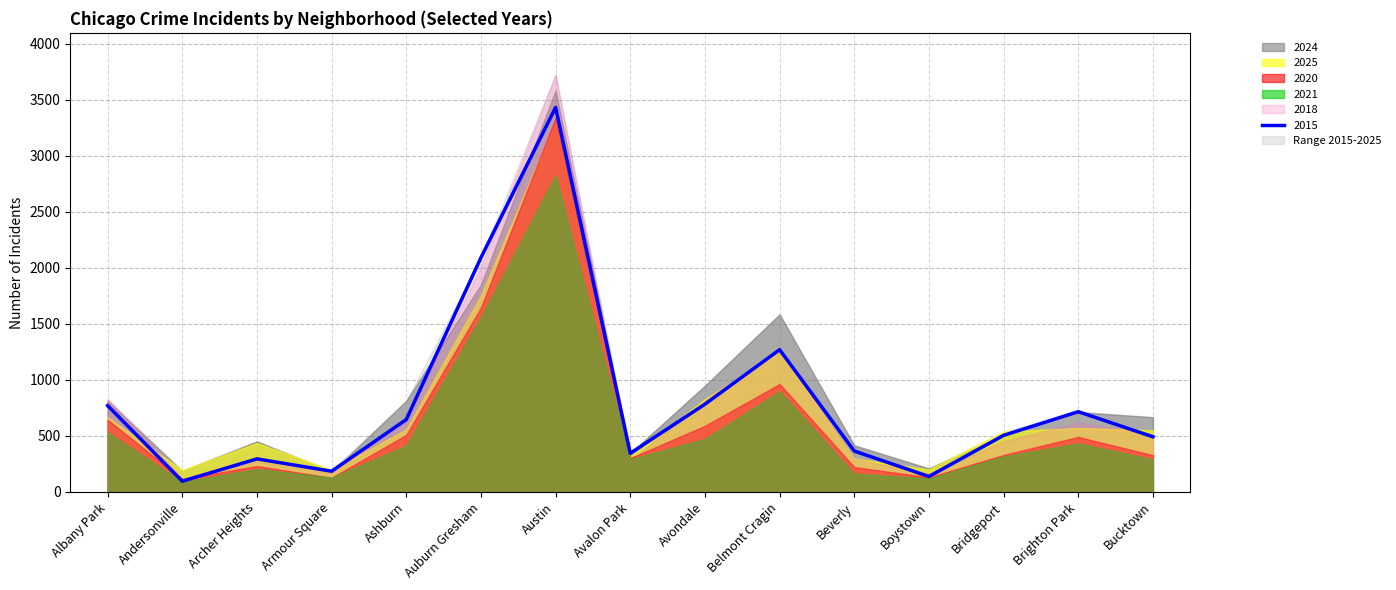

True or false: 2020 has a value of 832 at Avondale.

False